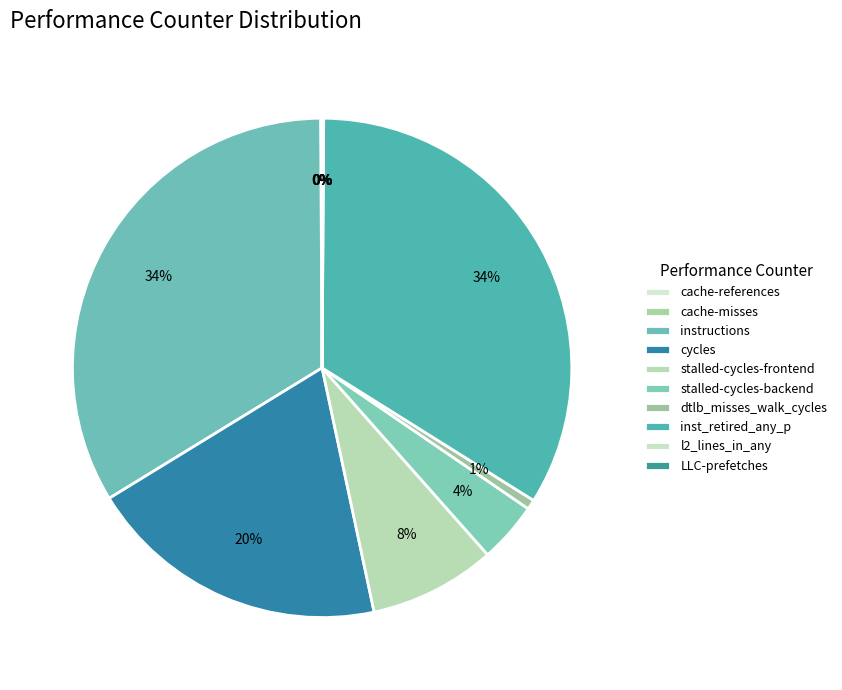

What is the total percentage of instructions and cycles?

53.2%